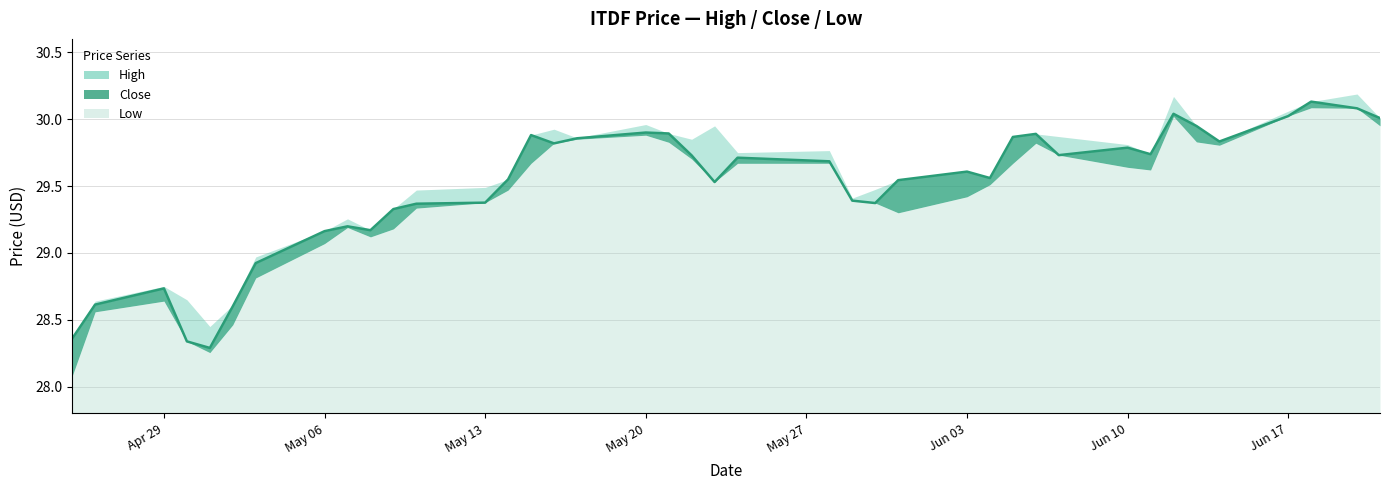

What is the difference between the highest and lowest values at 2024-06-12?

0.2